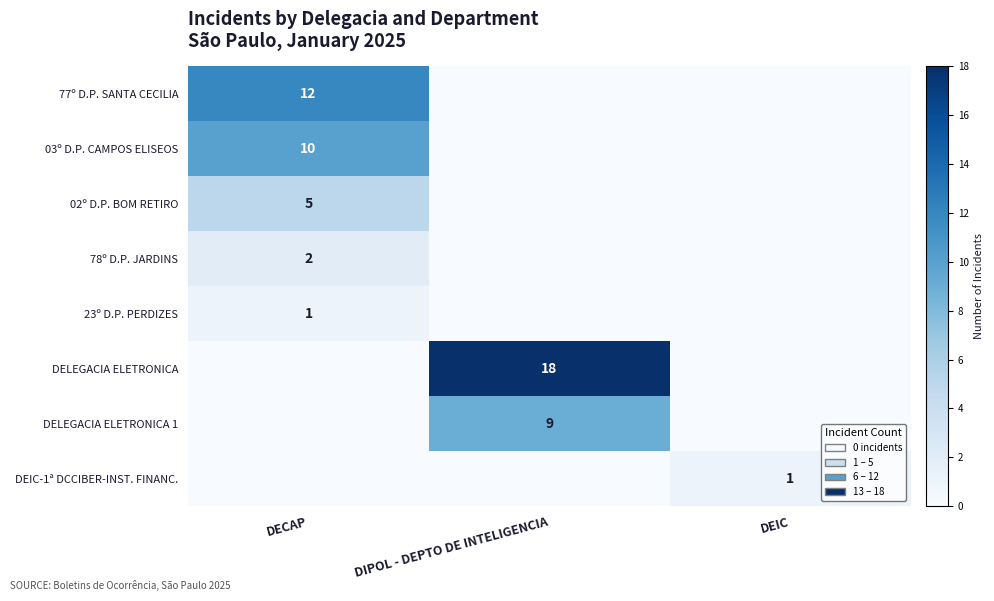

What is the difference between the highest and lowest values at DIPOL - DEPTO DE INTELIGENCIA?

18